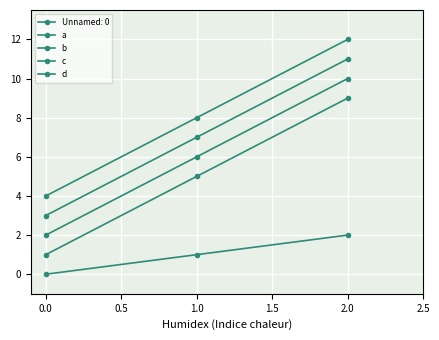

Count the a values in the range 1 to 9.

3